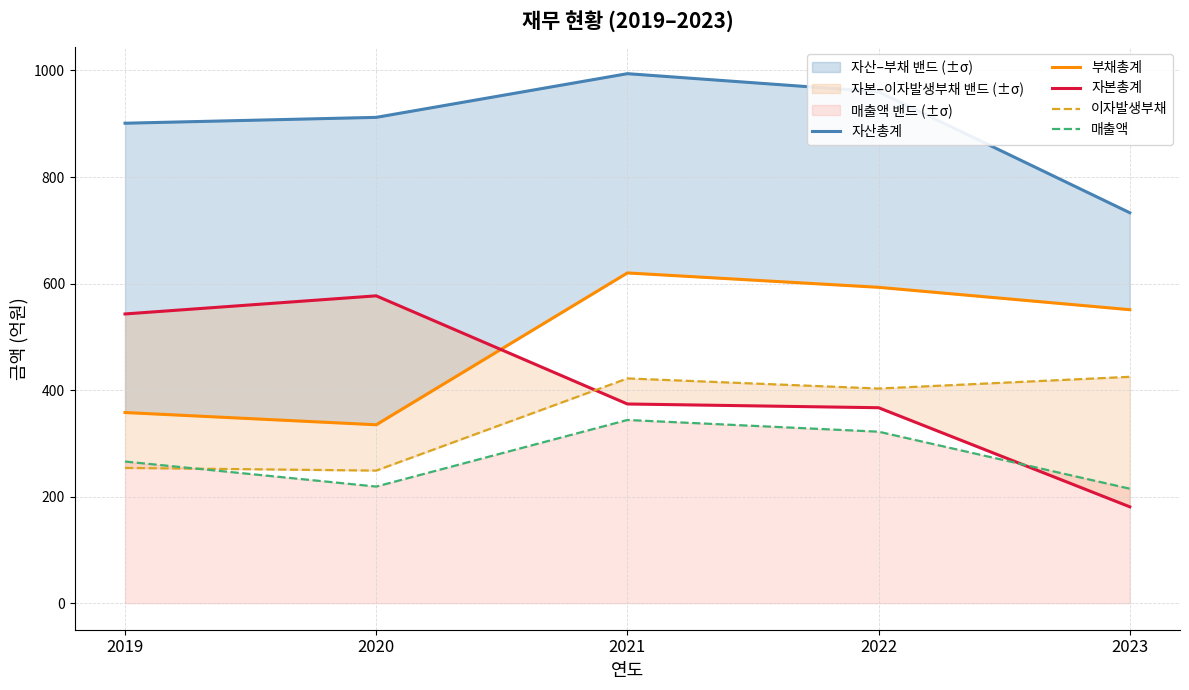

What is the highest value of the 이자발생부채 series?

425